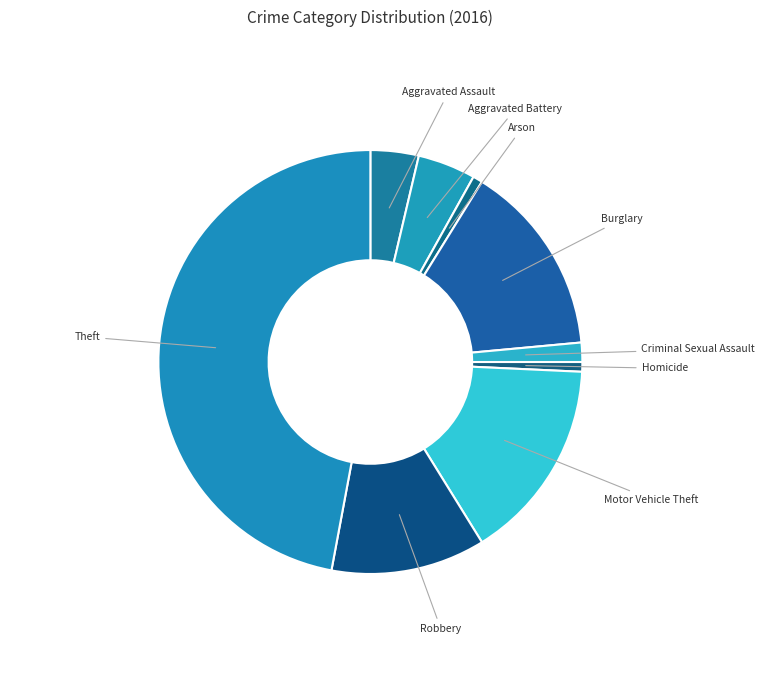

Count the number of slices in the pie.

9